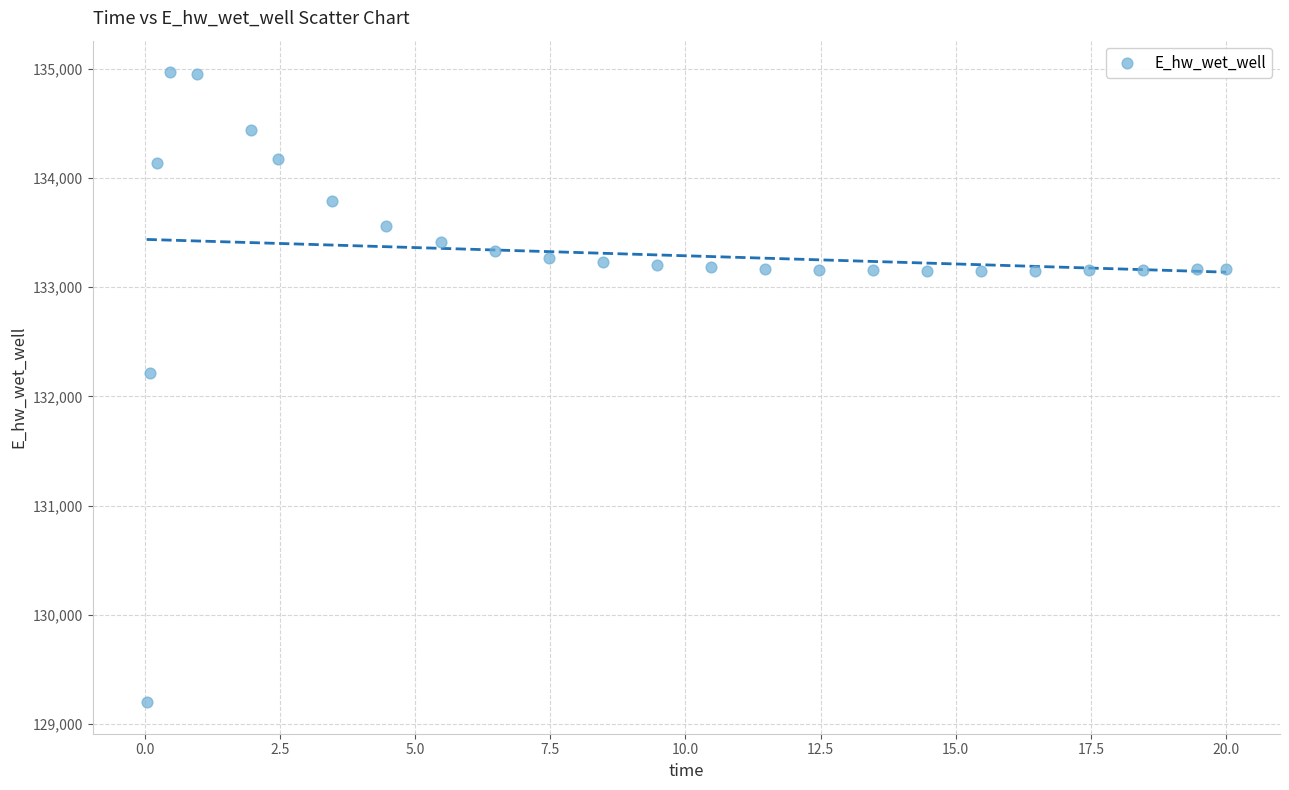

What Y value in the scatter plot is closest to 132084?

132210.4